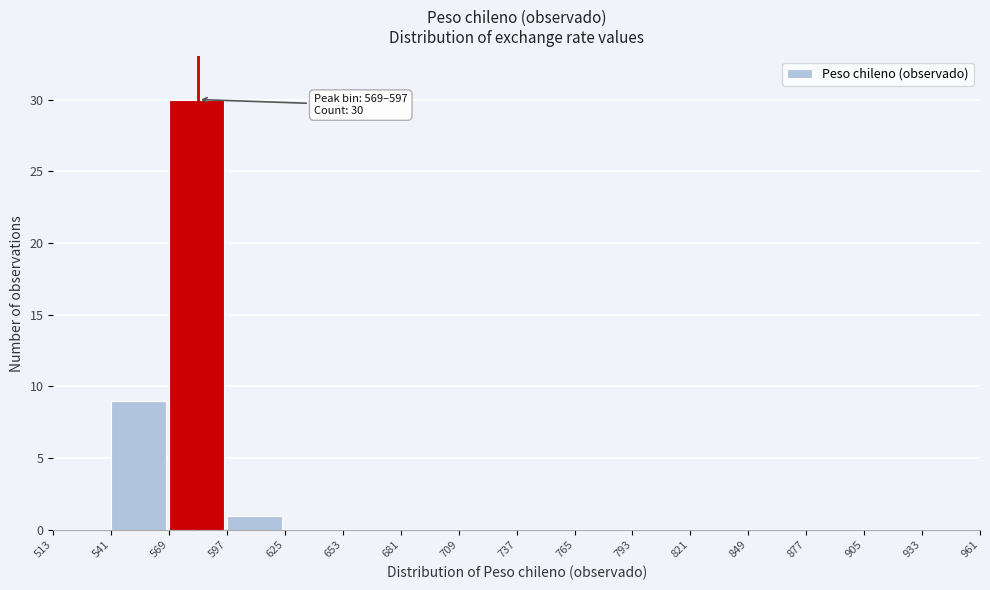

Over which range of the x-axis is the bar tallest?

569 to 597